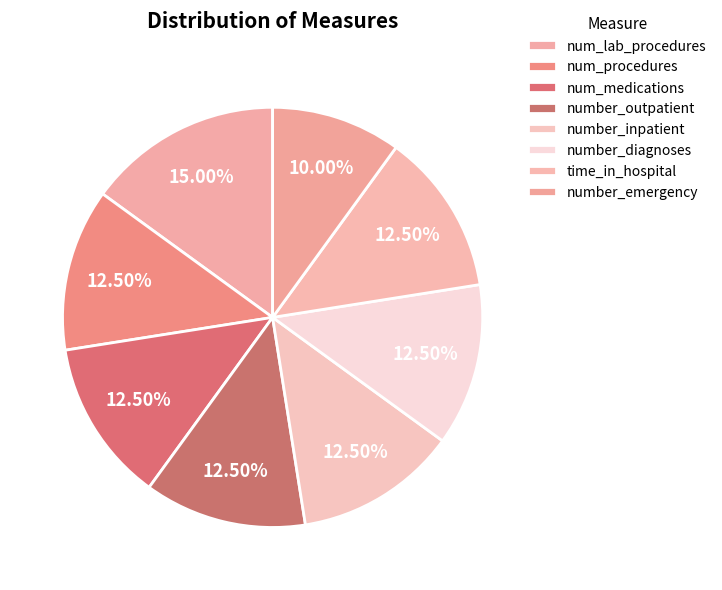

To the nearest percent, what percentage of the pie is time_in_hospital?

12%